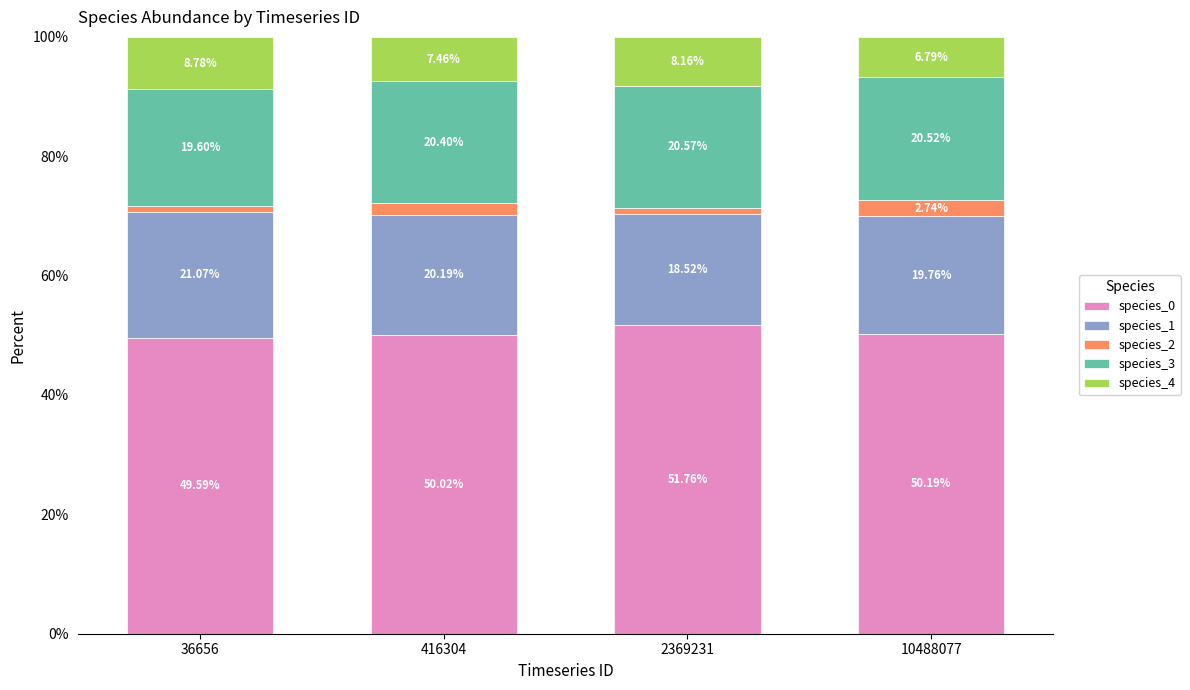

What is the difference between the species_0 values at 36656 and 10488077?

0.6